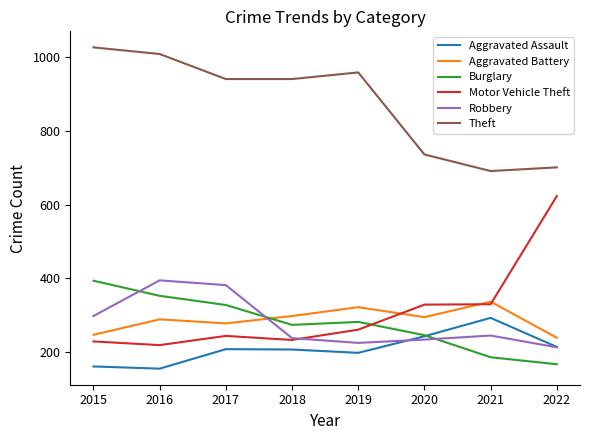

Which series has the largest total across all categories?

Theft